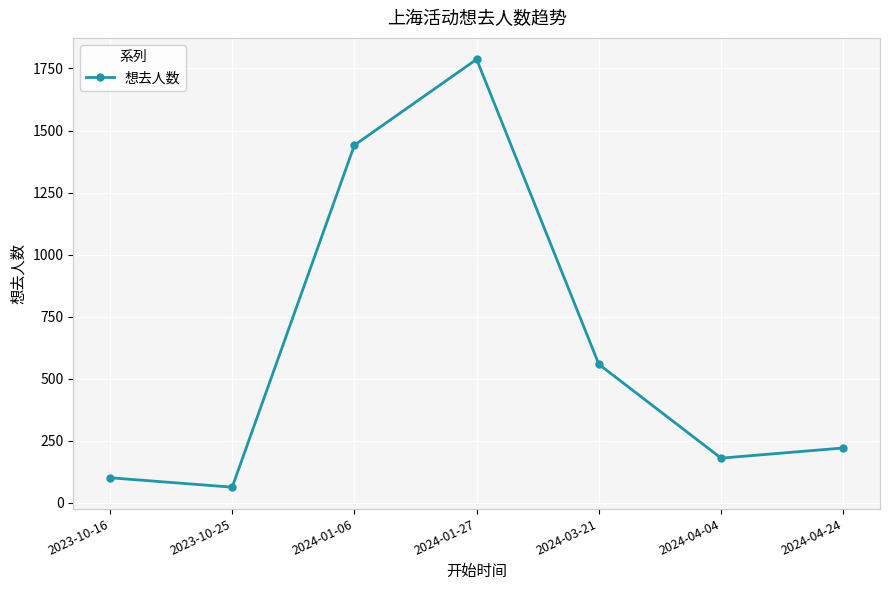

Is it true that the value at 2023-10-16 is 101?

True